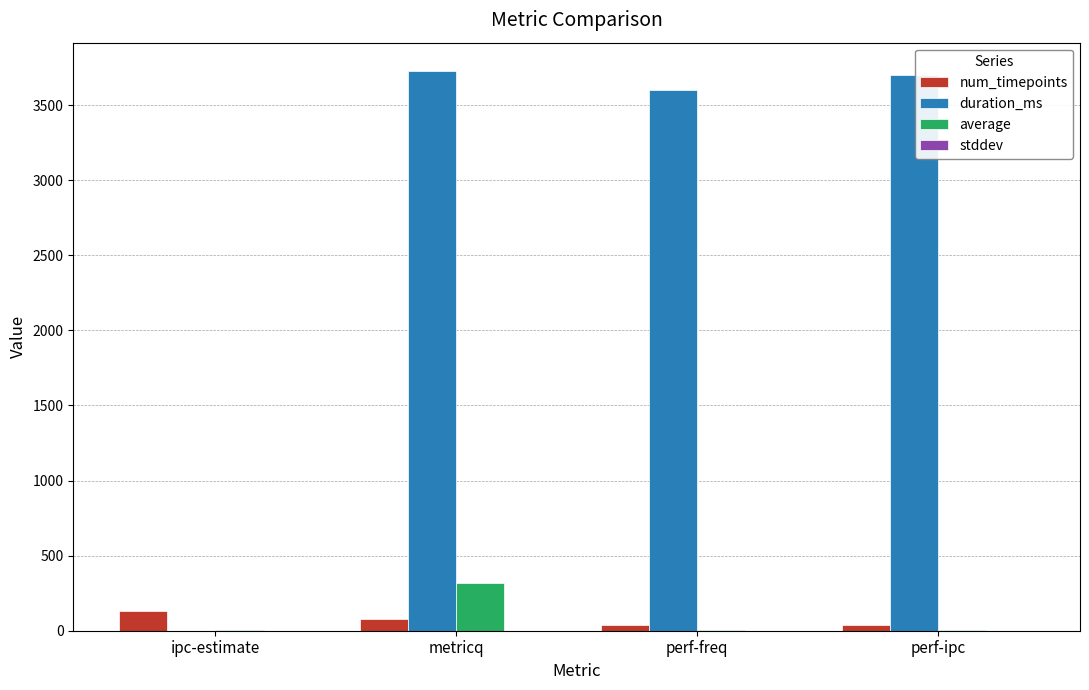

What is the maximum value shown in the chart?

3729.0